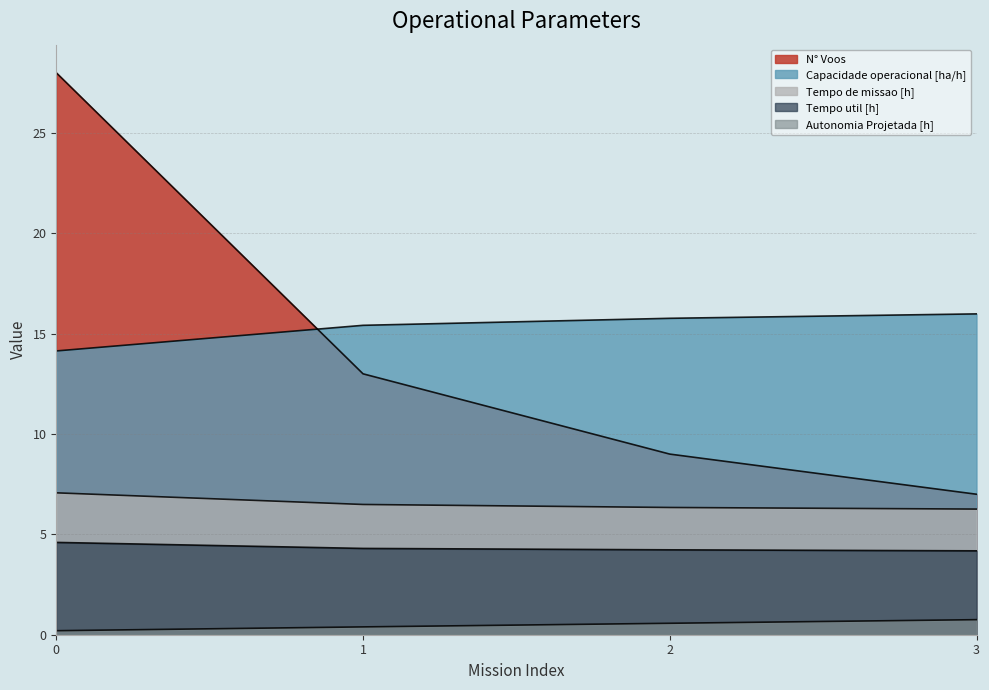

Where is N° Voos nearest to the value 17?

1